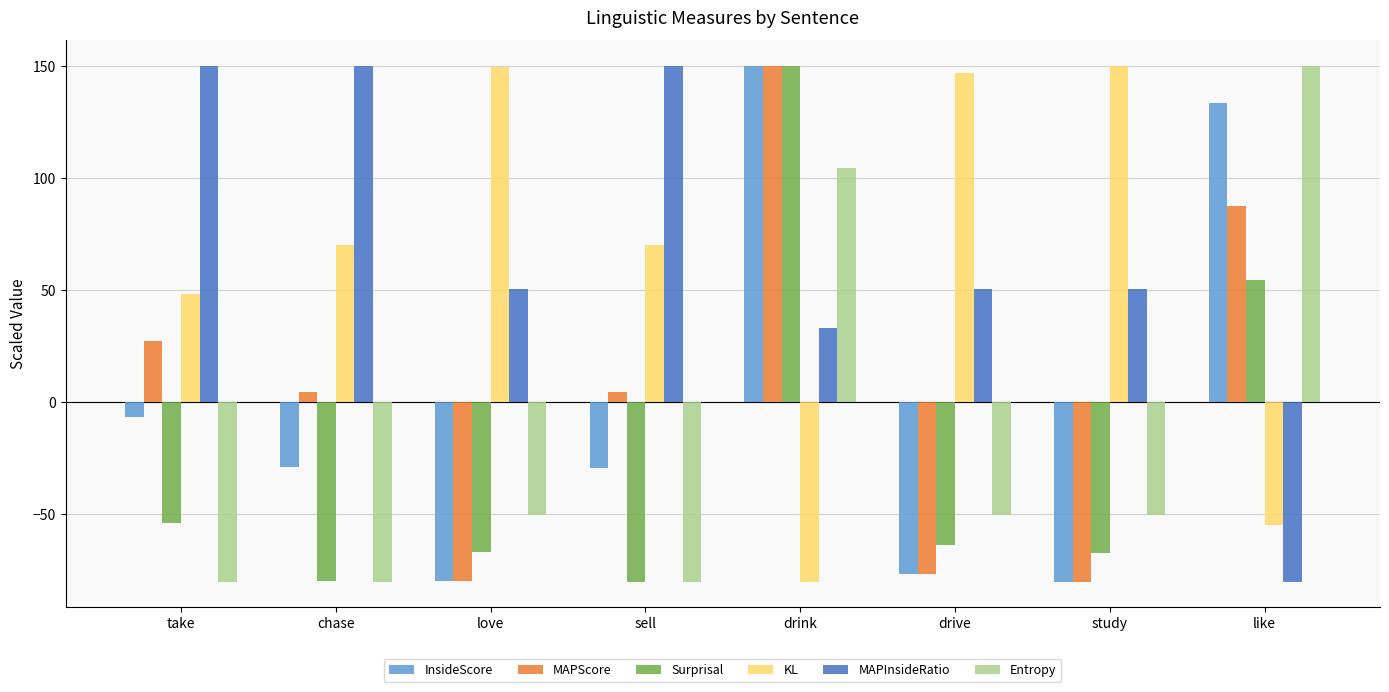

Which series has the largest total across all categories?

MAPInsideRatio